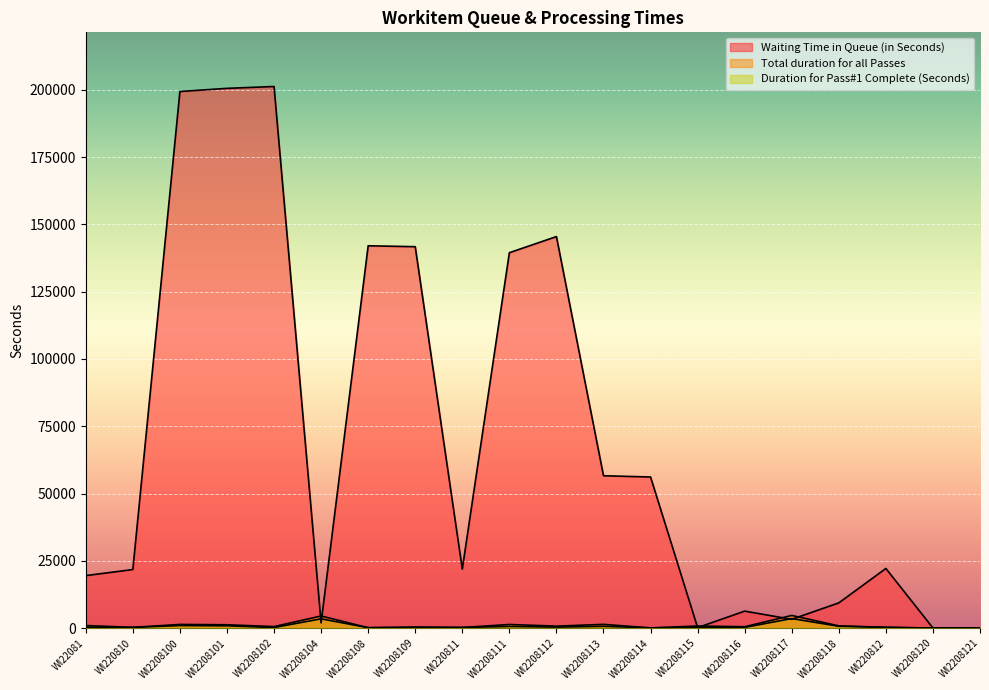

True or false: Total duration for all Passes and Duration for Pass#1 Complete (Seconds) cross at least once.

False